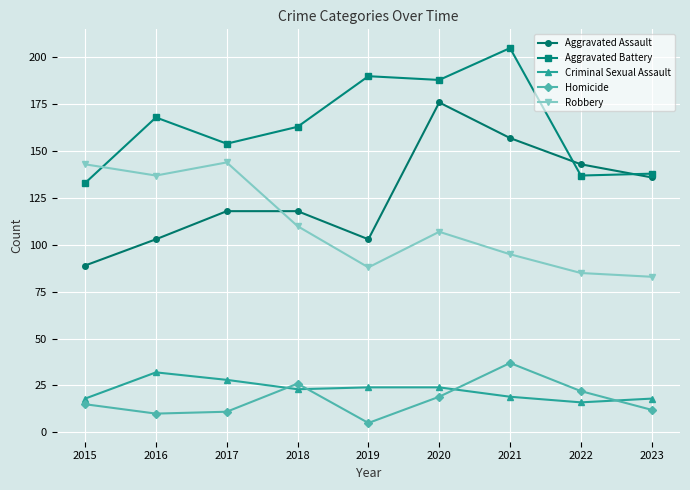

What is the difference between the highest and lowest values at 2016?

158